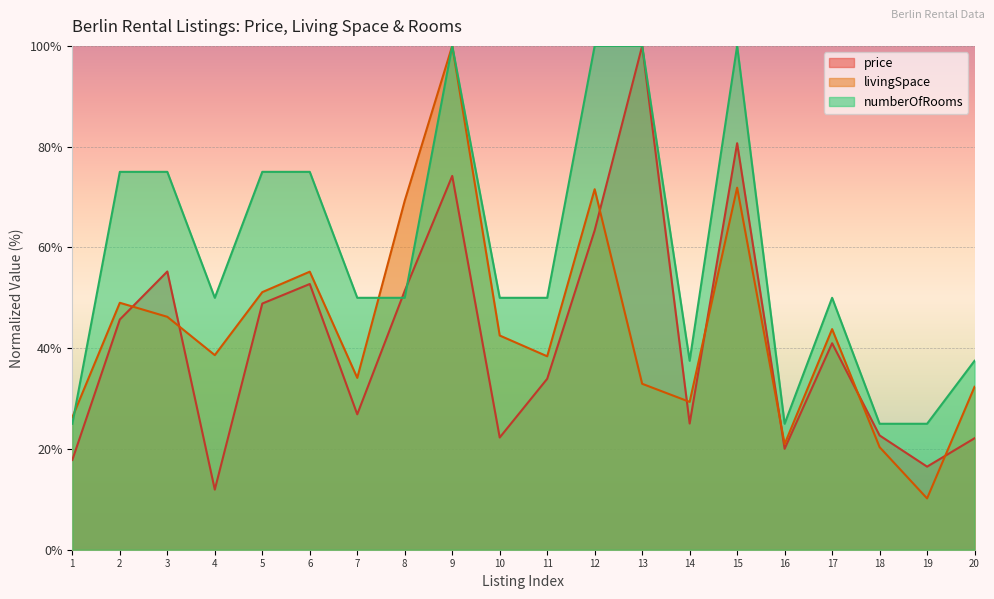

Which series has the largest range (max minus min)?

livingSpace